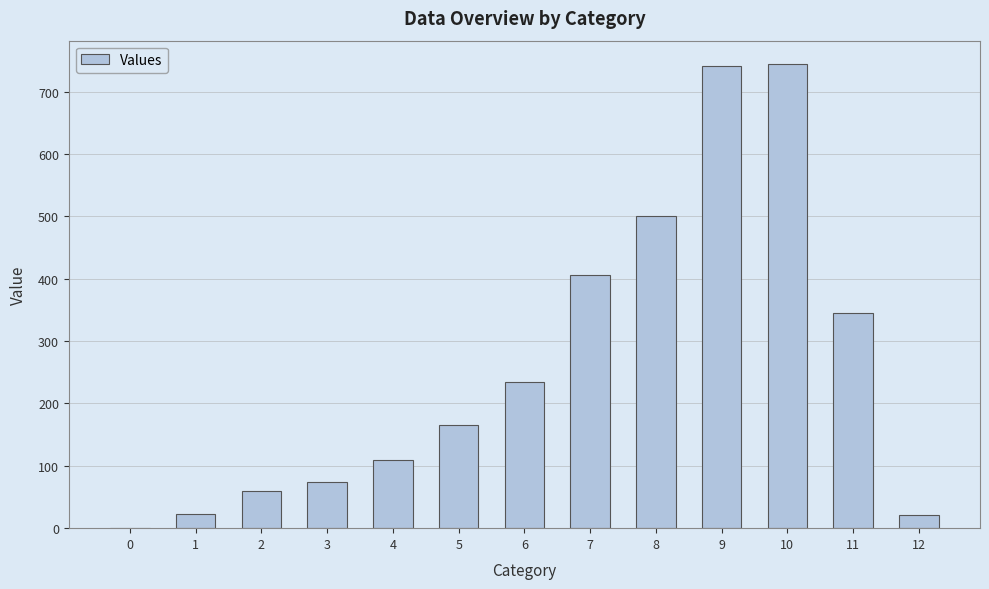

What is the greatest value displayed?

744.7